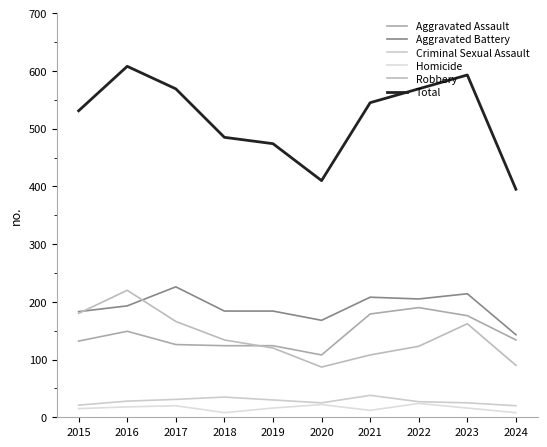

Where is the first local maximum for Aggravated Assault?

2016